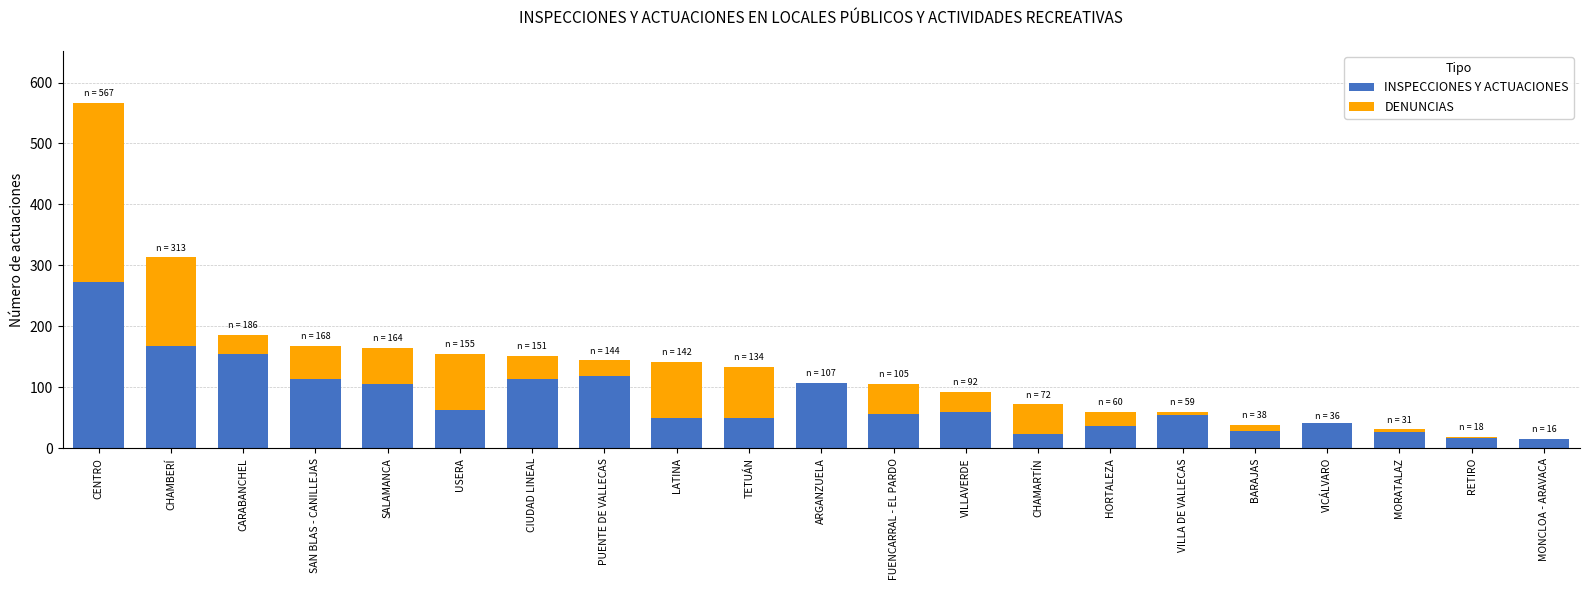

What is the sum of all INSPECCIONES Y ACTUACIONES values?

1673